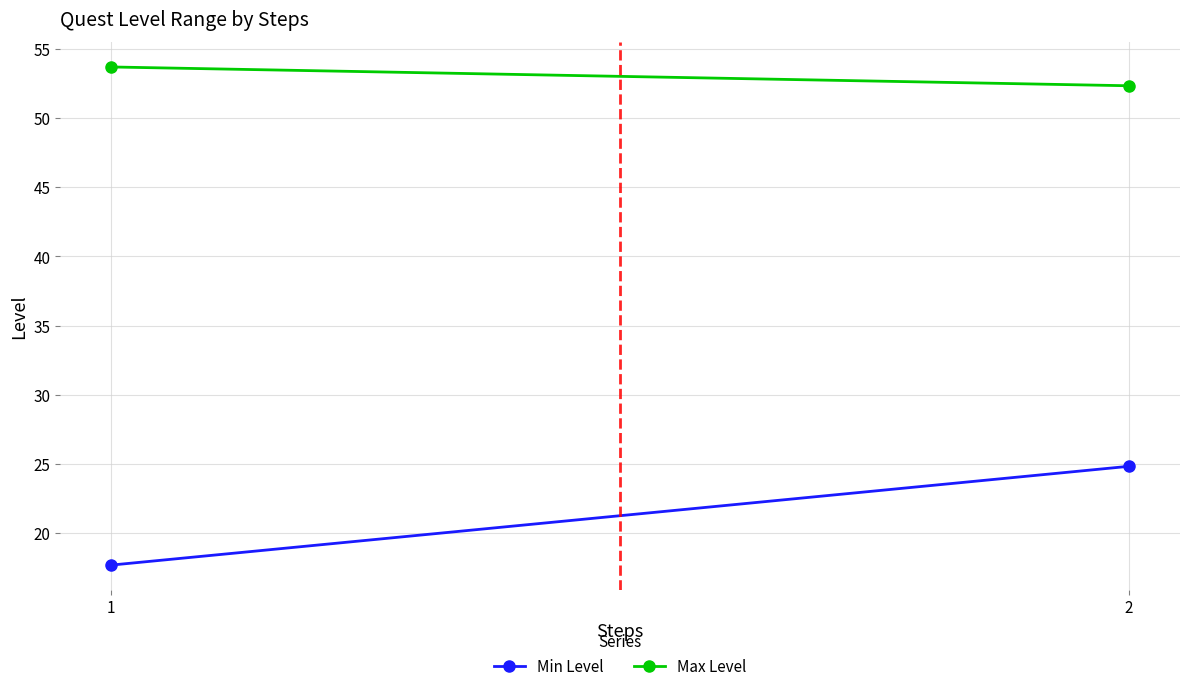

List the series in order of their peak value, lowest first.

Min Level, Max Level